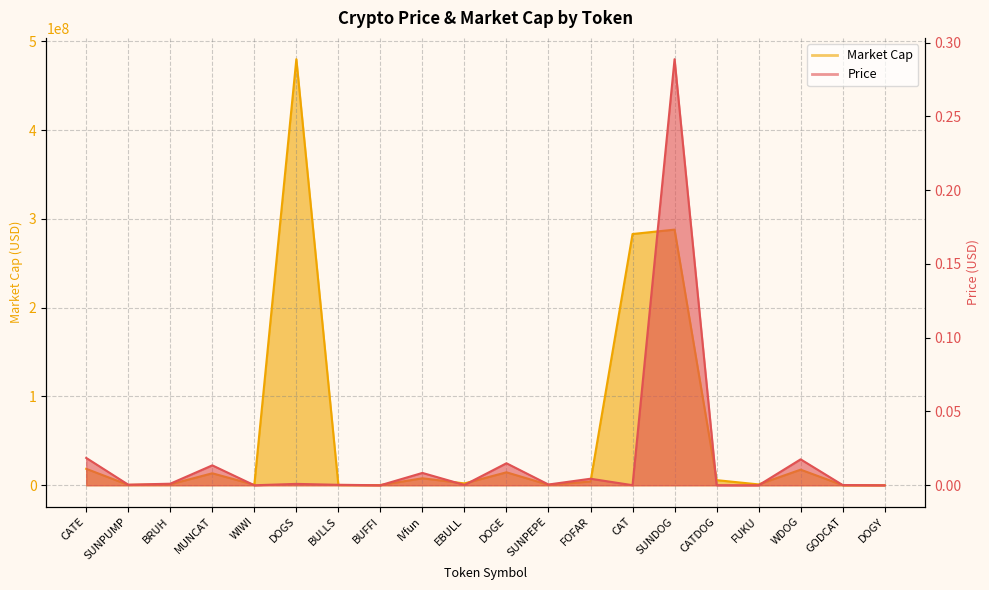

At how many categories does at least one series exceed 143355956?

3